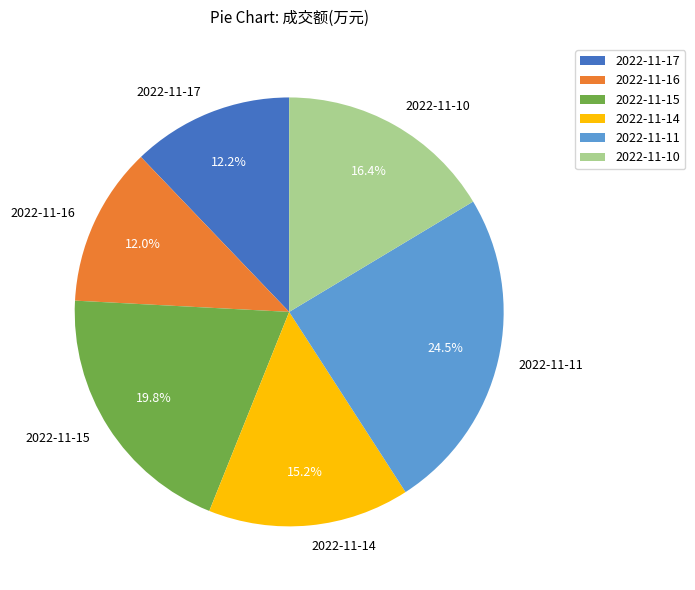

Does 2022-11-15 represent more than half of the total?

No